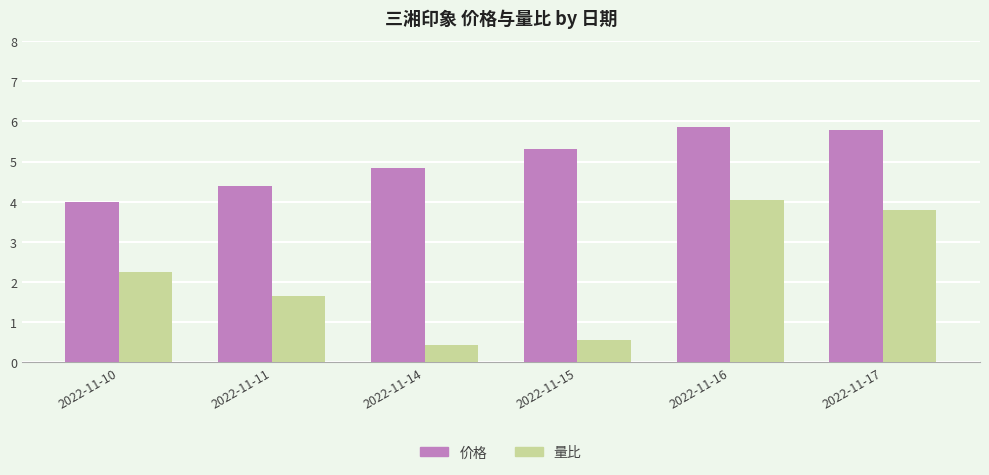

What is the average value of the 量比 series?

2.1